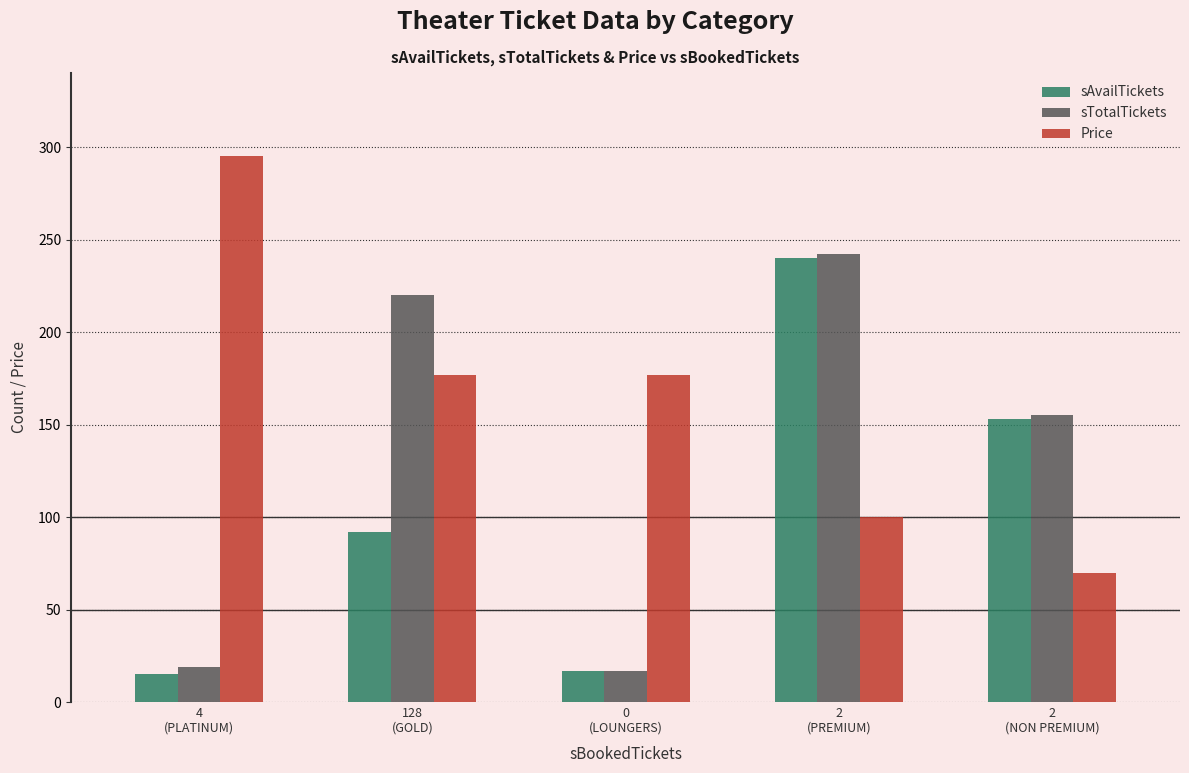

What is the difference between the maximum and minimum values in the sAvailTickets series?

225